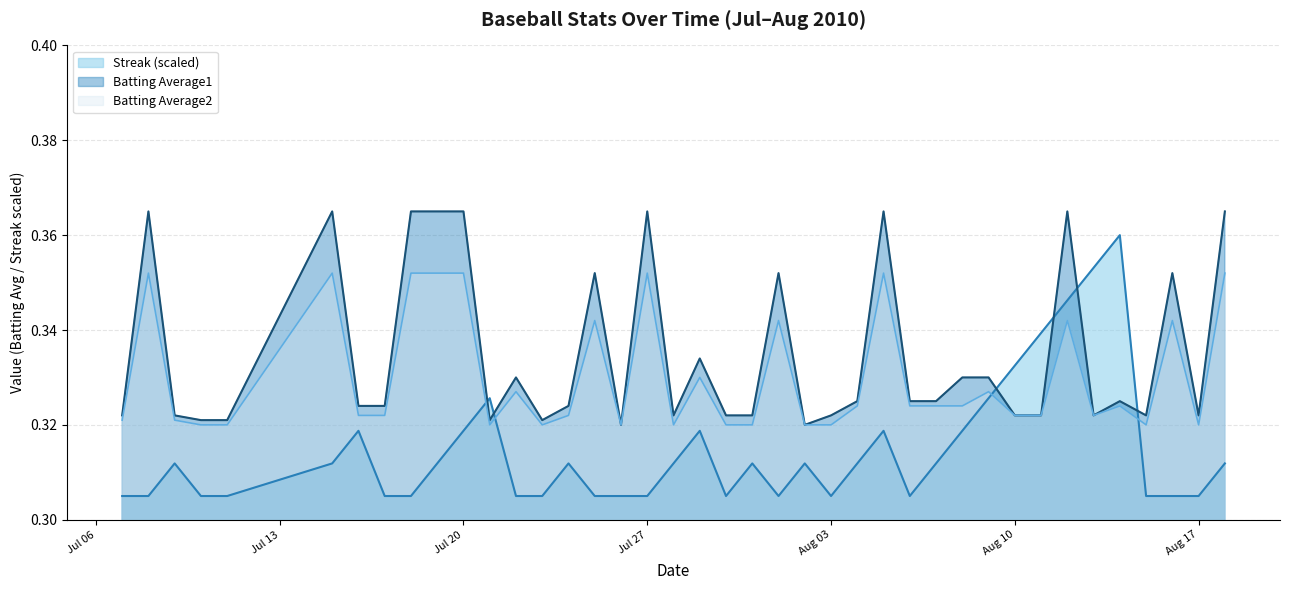

How many times do Batting Average1 and Streak (scaled) cross each other?

6